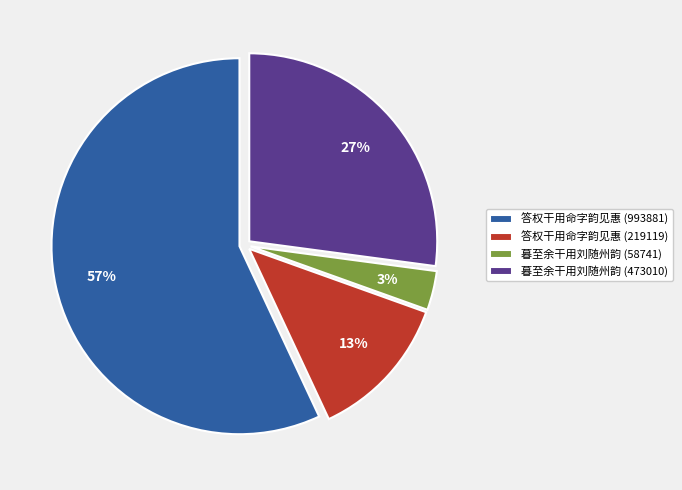

How many segments does this pie chart have?

4